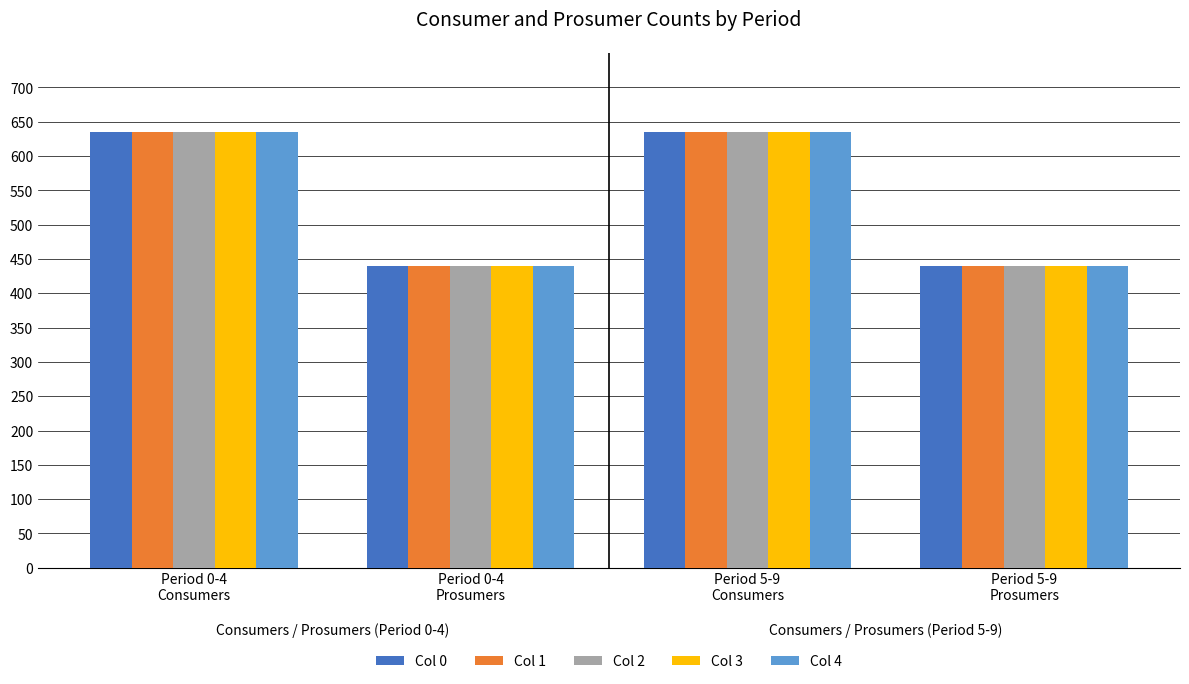

What is the label of the 4th bar from the left?

Period 5-9
Prosumers